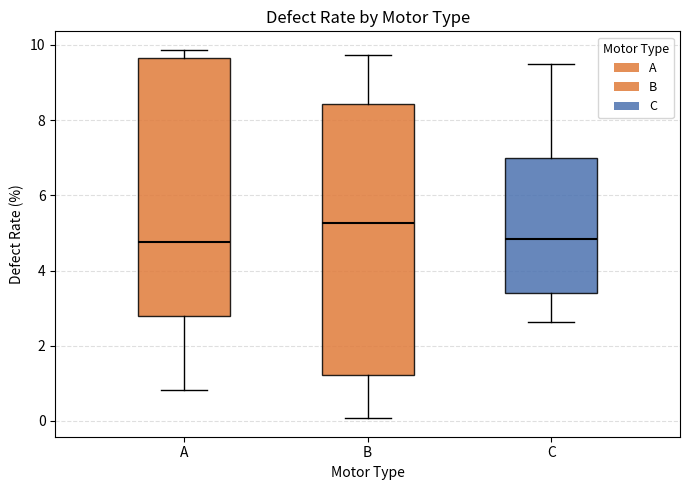

Reading left to right, transcribe this box plot: for each box, give where its median line is, the range the box spans, and where its two whiskers end, as read against the y-axis. The values are not printed on the chart, so give them approximately, as read against the axis.

A: median 4.8, box 2.8 to 9.6, whiskers 0.8 to 9.8
B: median 5.2, box 1.2 to 8.4, whiskers 0.0 to 9.8
C: median 4.8, box 3.4 to 7.0, whiskers 2.6 to 9.4